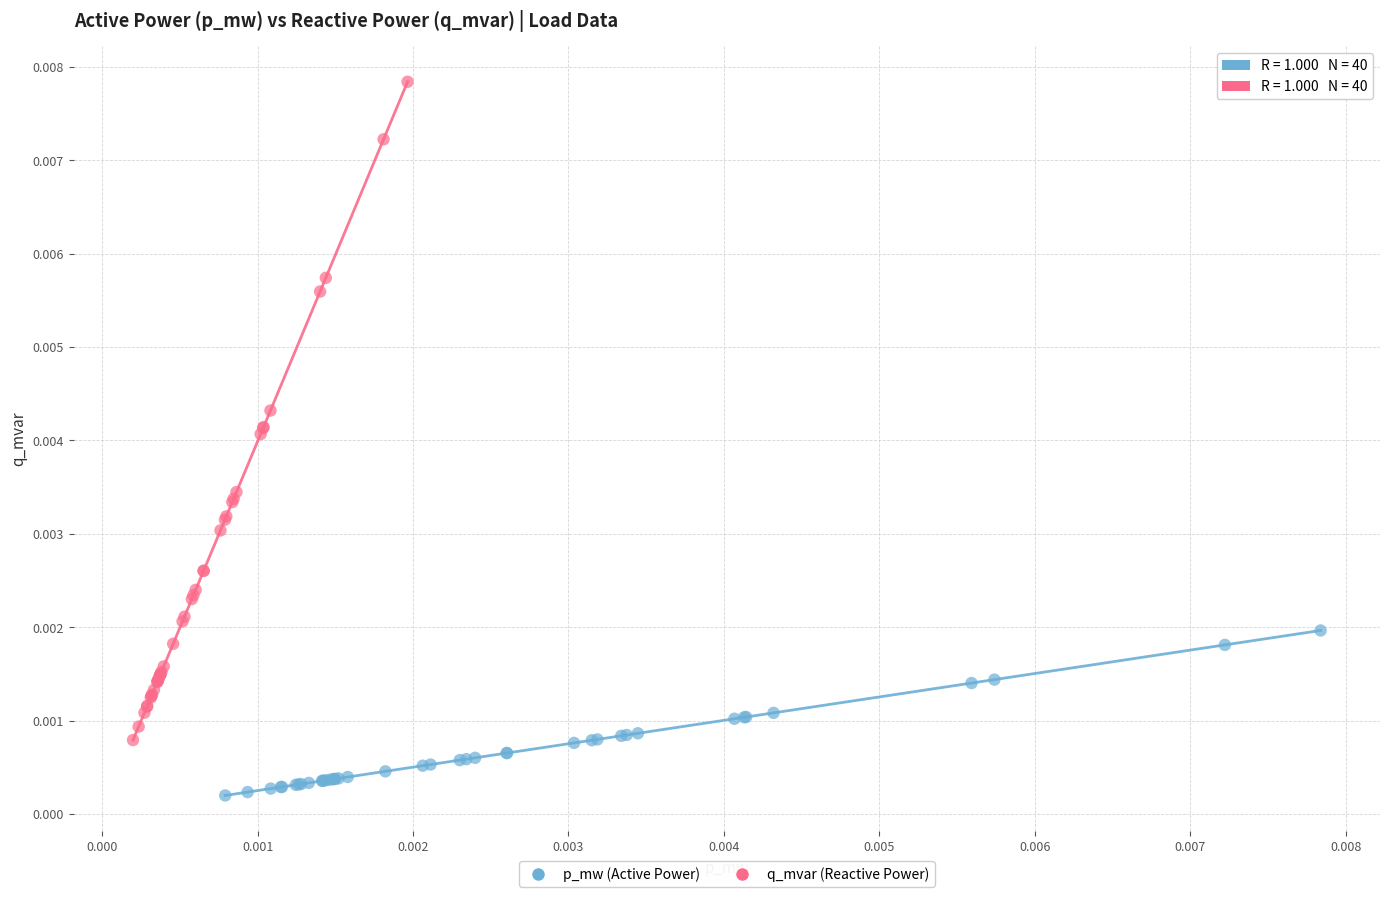

Which series has the largest Y range (max minus min)?

q_mvar (Reactive Power)